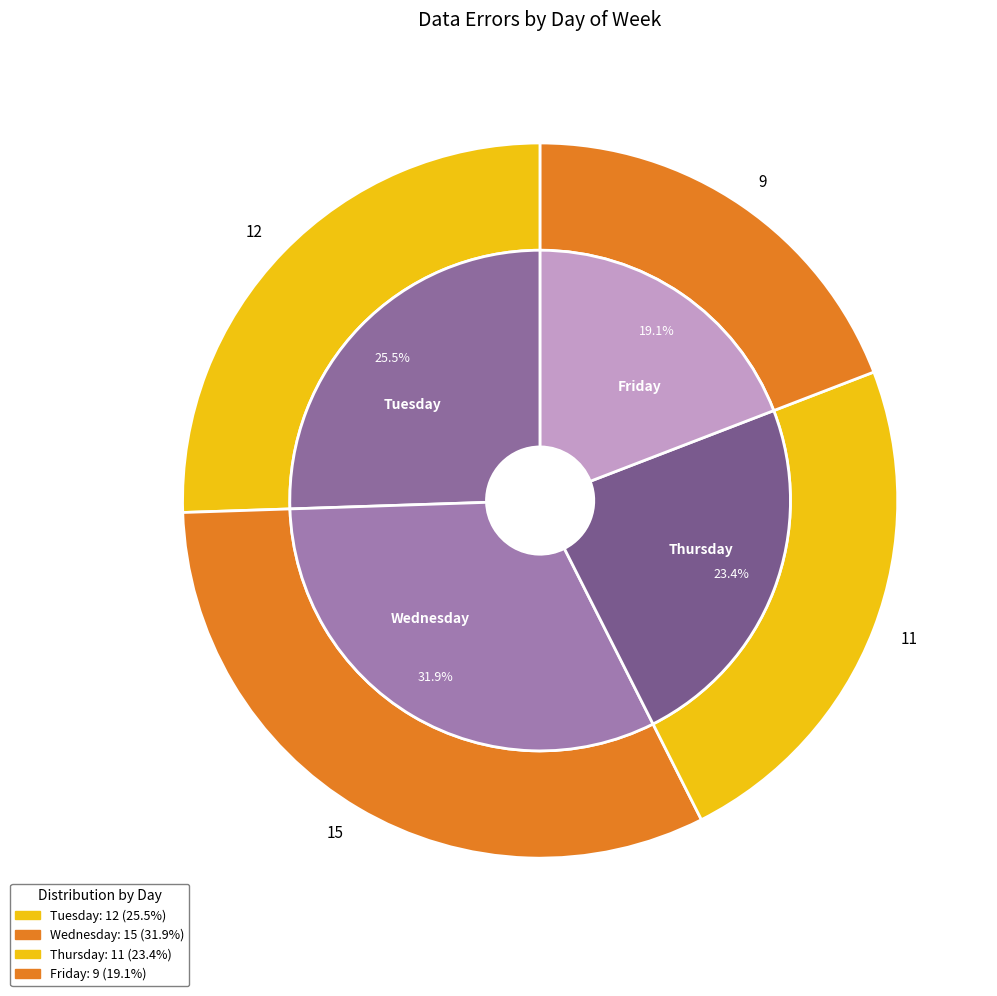

To the nearest percent, what portion does Wednesday represent?

32%